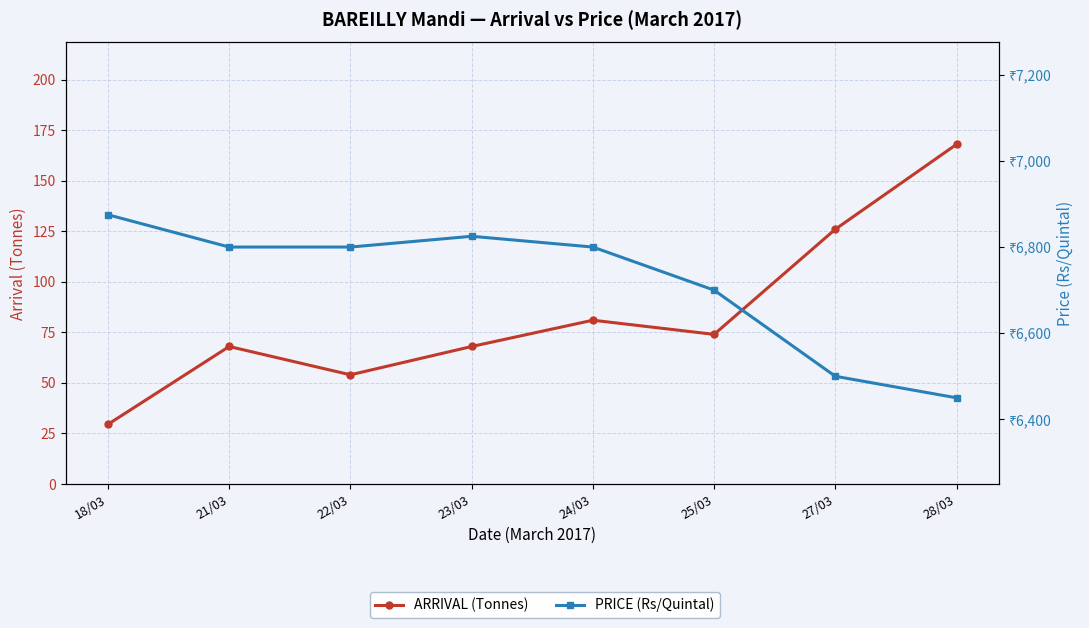

Reading left to right, extract all data points from this chart.

ARRIVAL (Tonnes): 29.5	68.0	54.0	68.0	81.0	74.0	126.0	168.0
PRICE (Rs/Quintal): 6875.0	6800.0	6800.0	6825.0	6800.0	6700.0	6500.0	6450.0